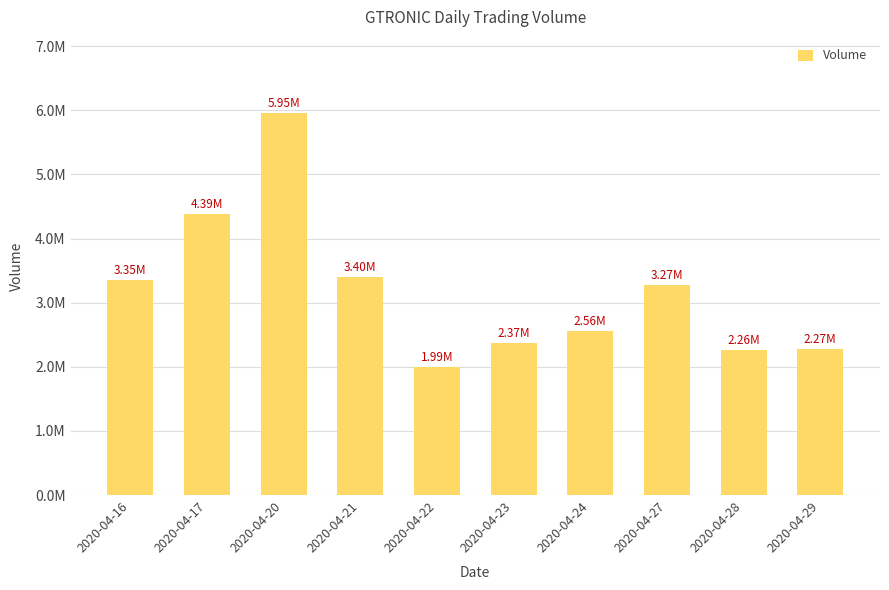

Does the chart contain any negative values?

No